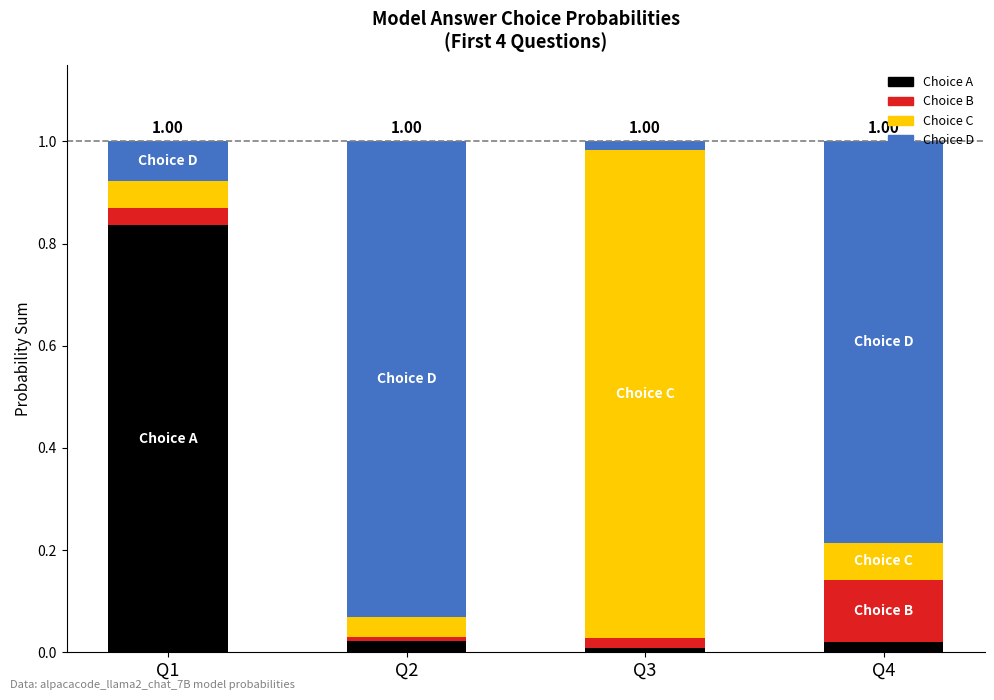

Between Q2 and Q4, which series saw the biggest shift?

Choice D